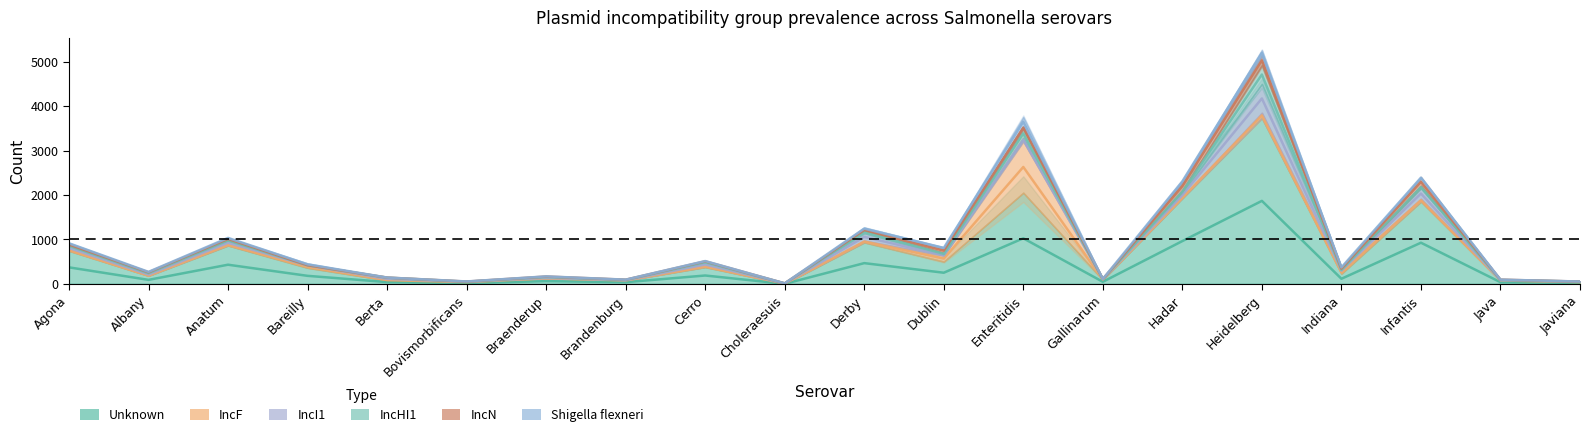

How many interior local valleys does the IncHI1 series have?

7